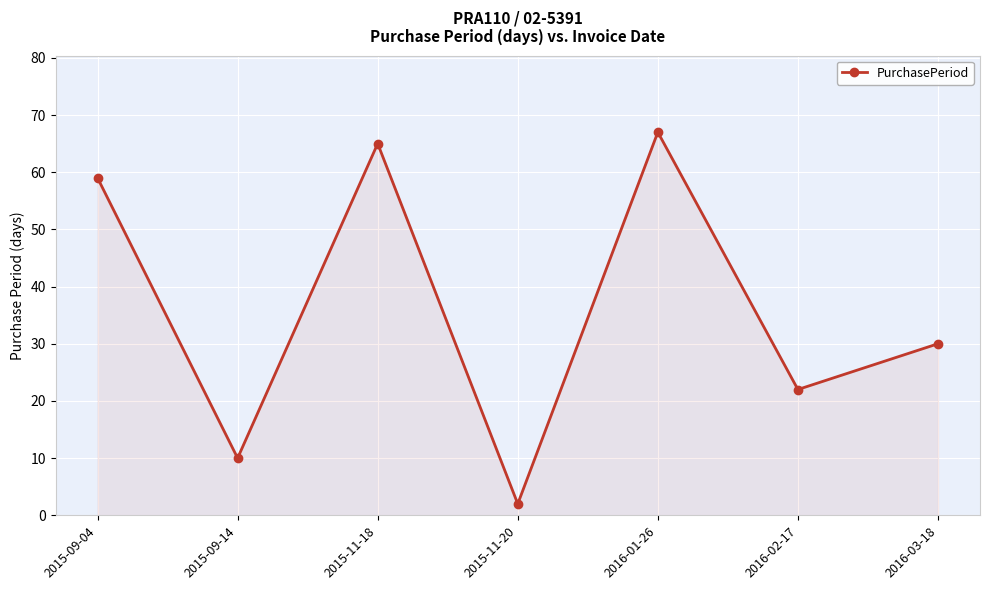

Reading left to right, list all the values displayed in this chart.

59	10	65	2	67	22	30